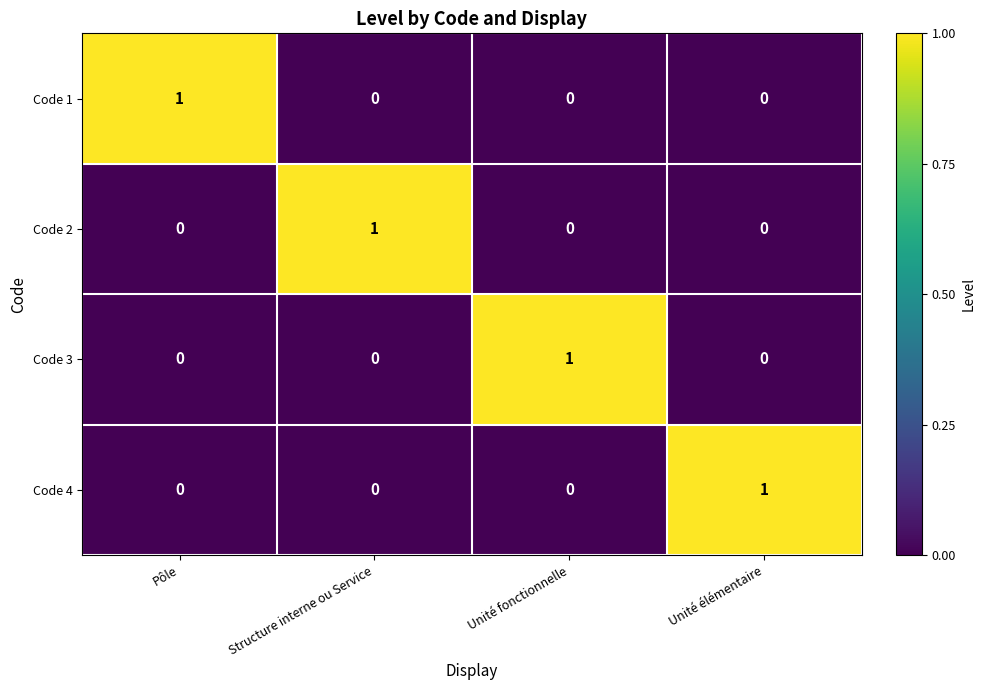

Count the Code 2 values in the range 0 to 1.

4